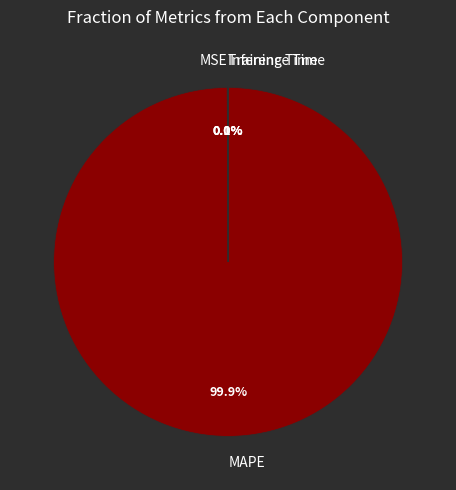

Does MAPE represent more than half of the total?

Yes